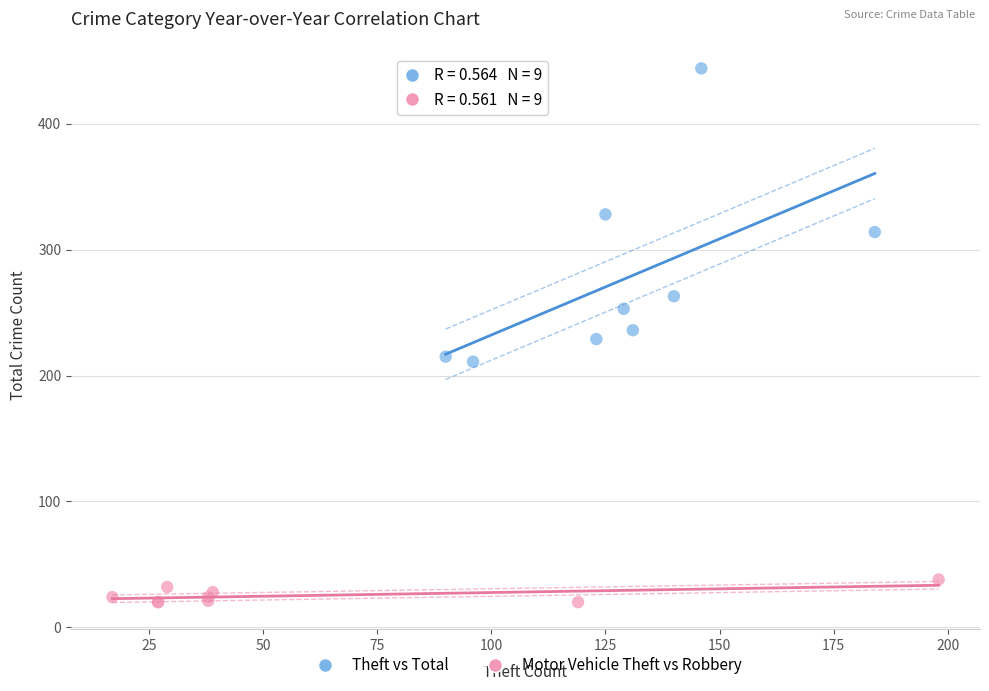

Which series contains the lowest Y value?

Motor Vehicle Theft vs Robbery